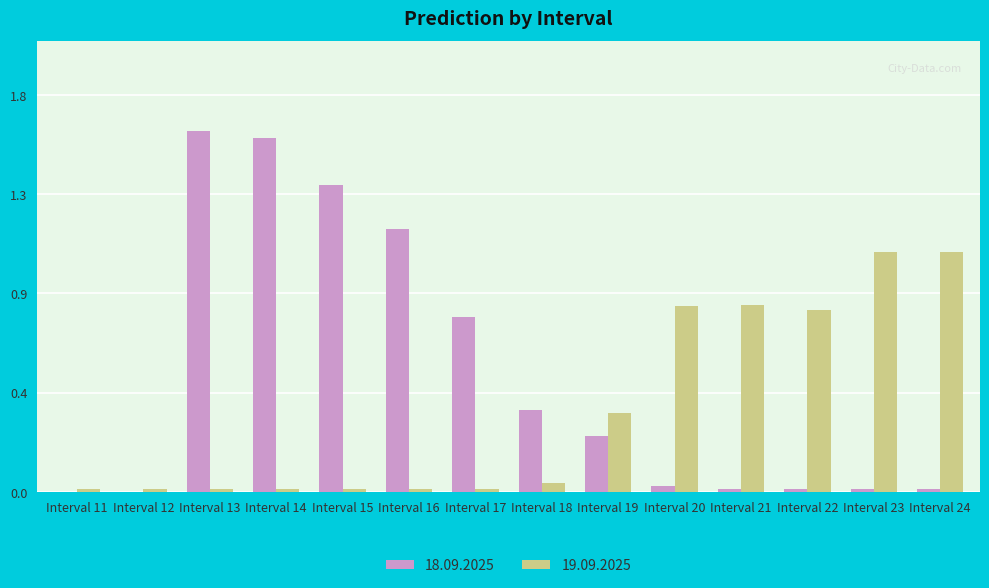

What are all the series names shown in the legend?

18.09.2025, 19.09.2025